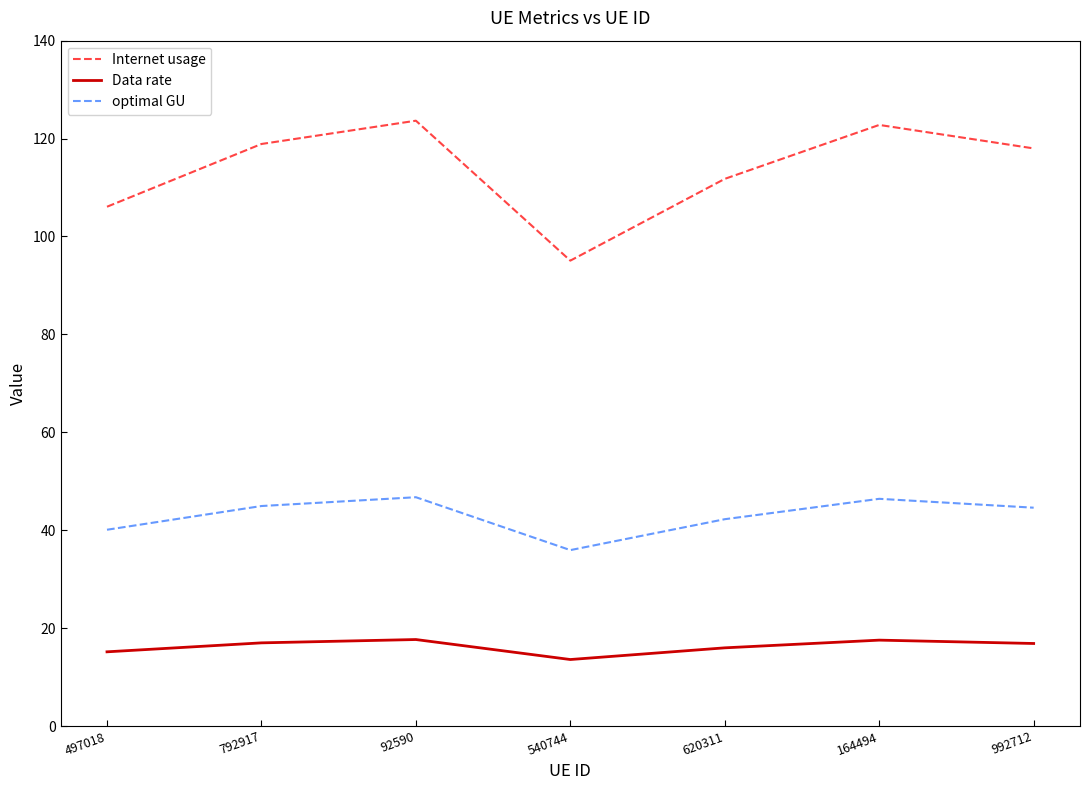

What is the difference between the Internet usage values at 497018 and 992712?

11.9